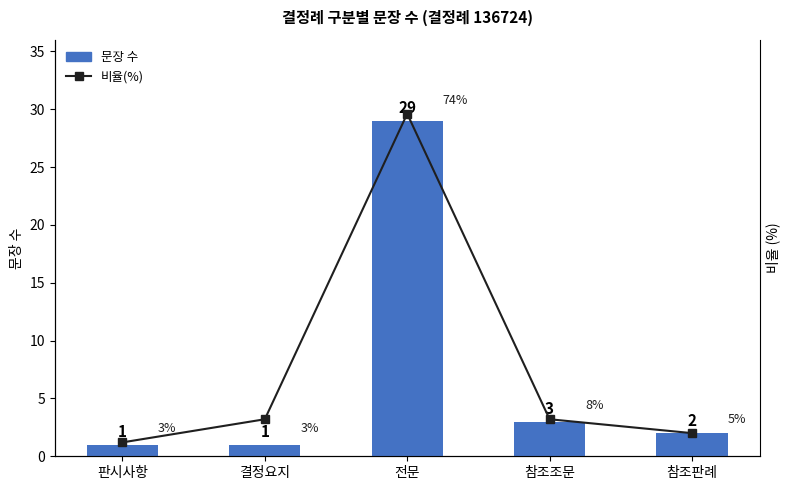

List the labels in order of 문장 수 value, smallest first.

판시사항, 결정요지, 참조판례, 참조조문, 전문